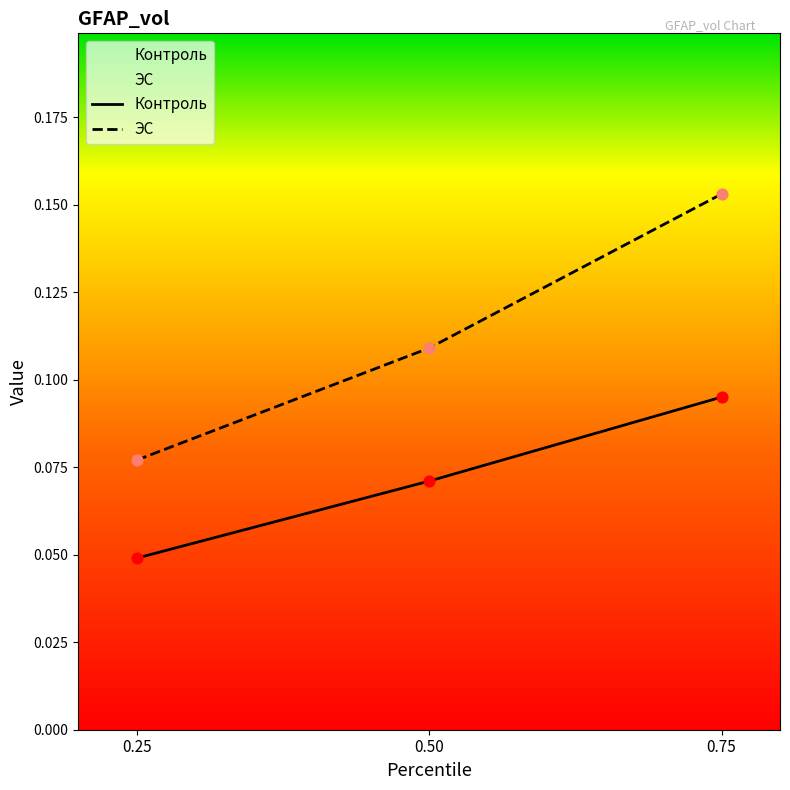

Which series contains the highest Y value?

ЭС